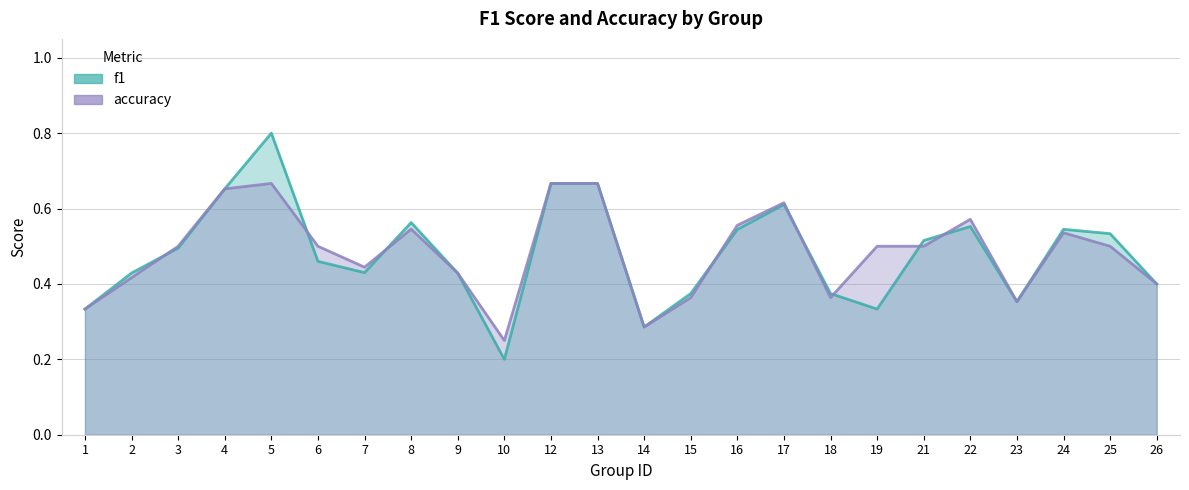

Does the chart display data point markers on the line(s)?

No